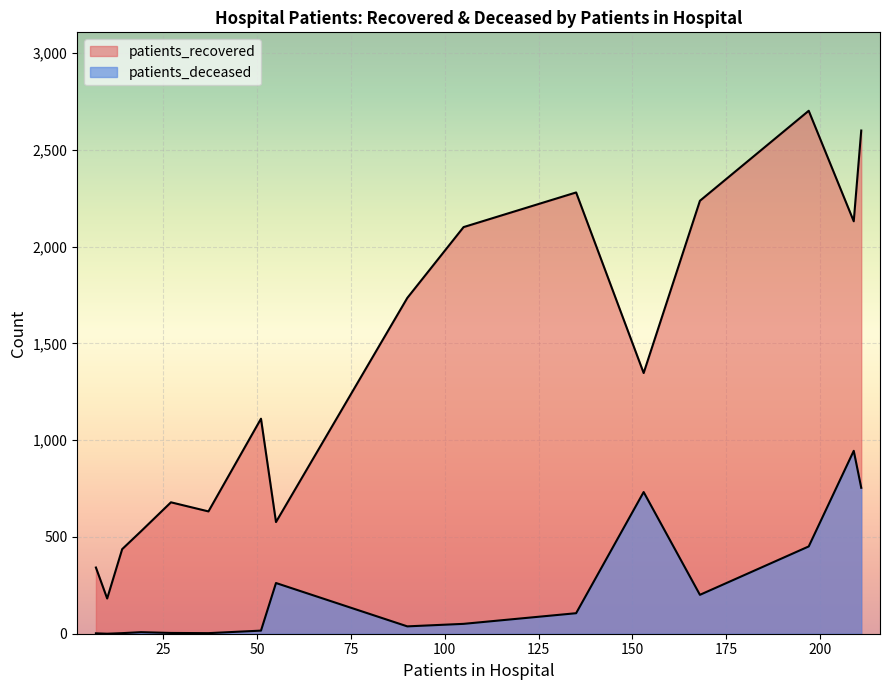

How many lines are shown in the chart?

2